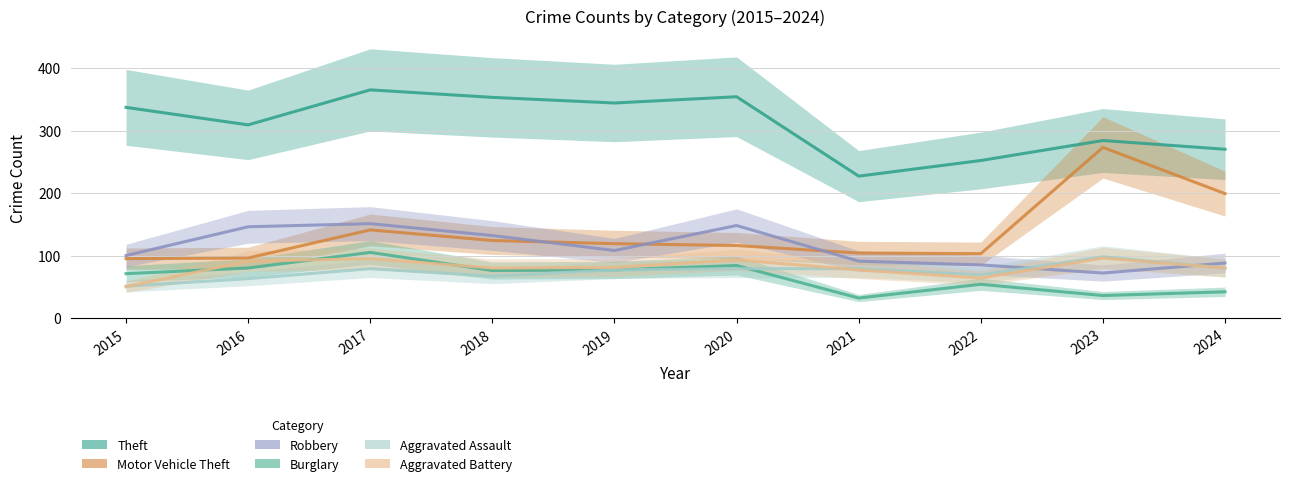

True or false: Motor Vehicle Theft and Burglary cross at least once.

False